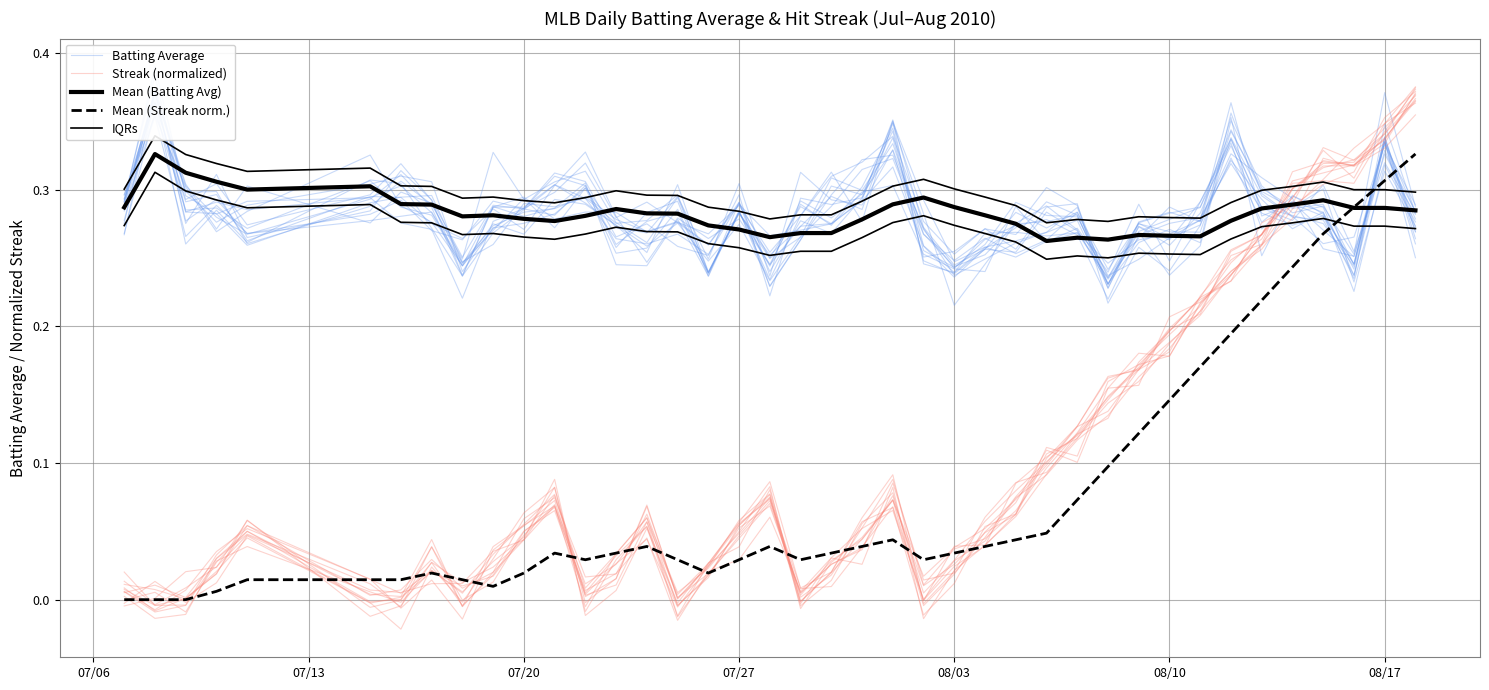

True or false: Mean (Streak norm.) and Streak (normalized) cross at least once.

True